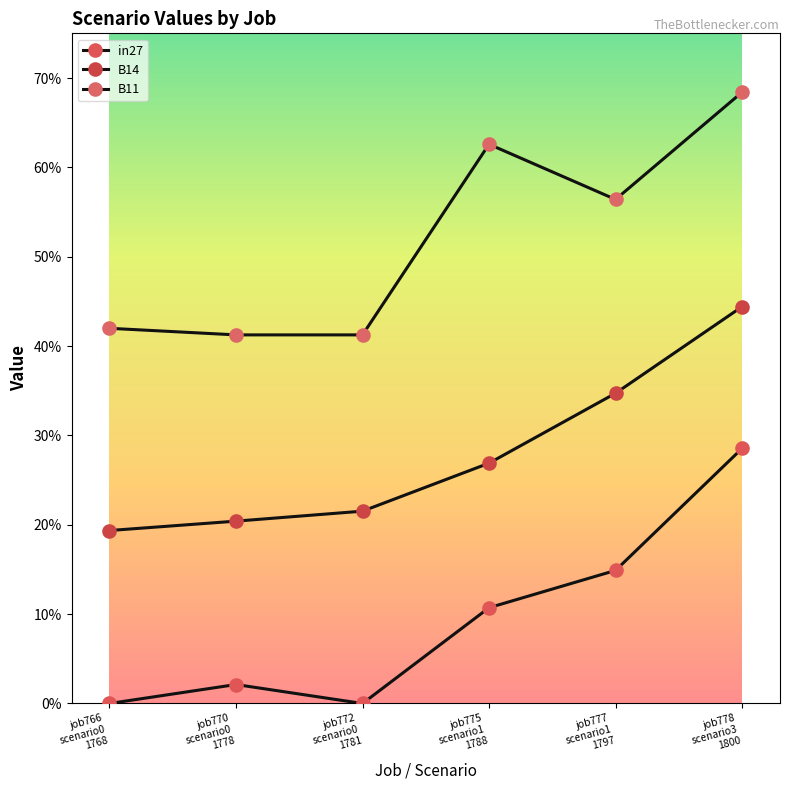

True or false: B11 and B14 cross at least once.

False